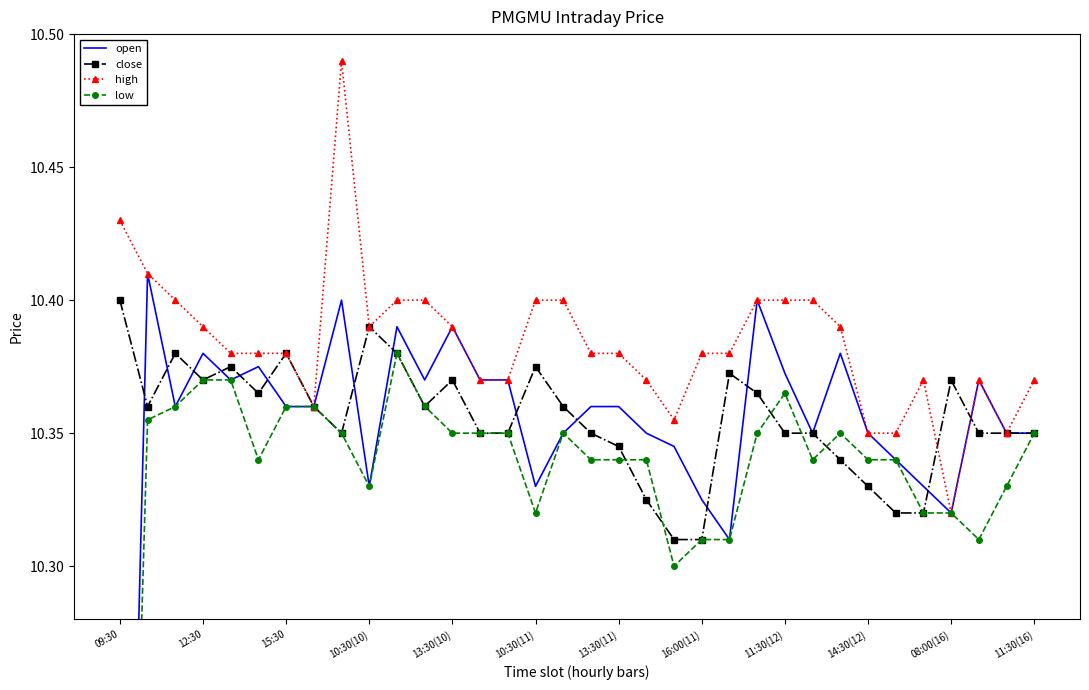

Is it true that high equals 10.4 at 10:30(11)?

True